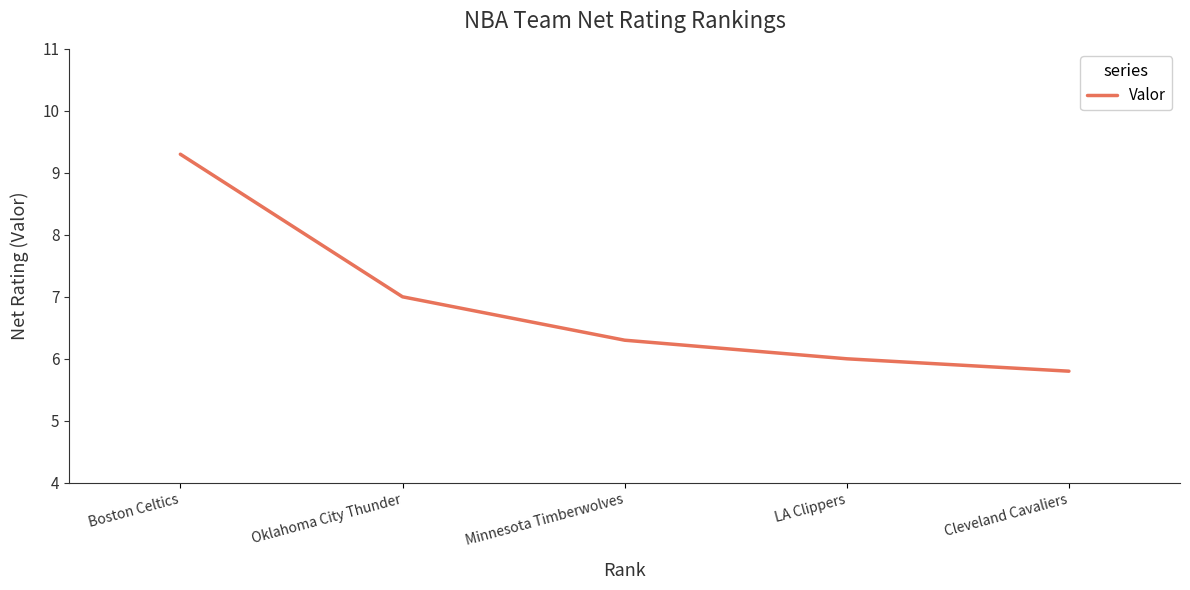

Rank the categories by value from highest to lowest.

Boston Celtics, Oklahoma City Thunder, Minnesota Timberwolves, LA Clippers, Cleveland Cavaliers